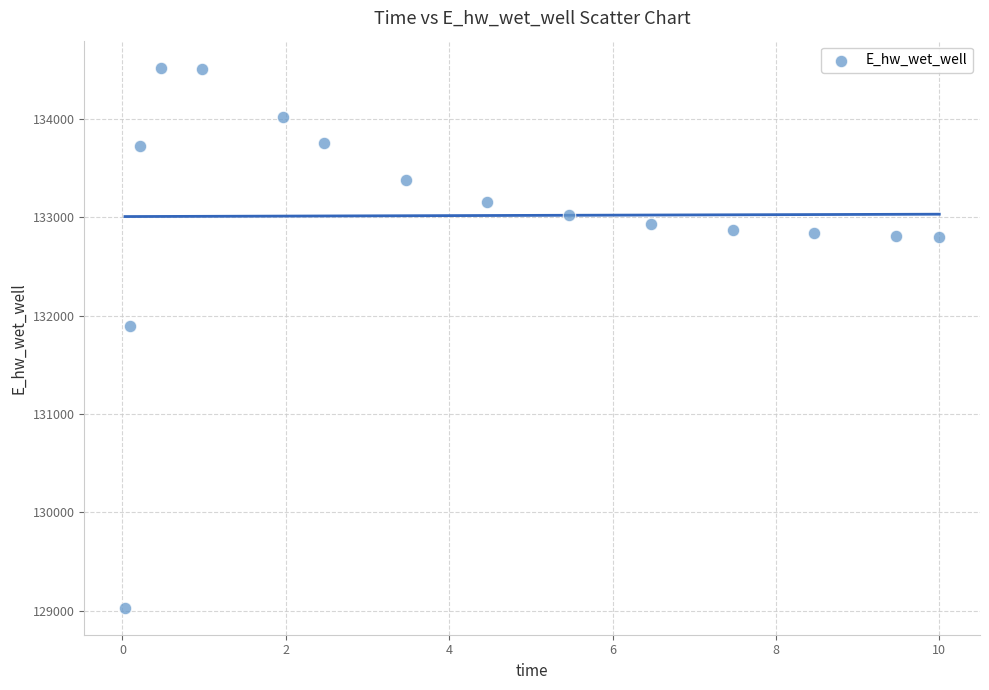

What Y value in the scatter plot is closest to 131775?

131894.6